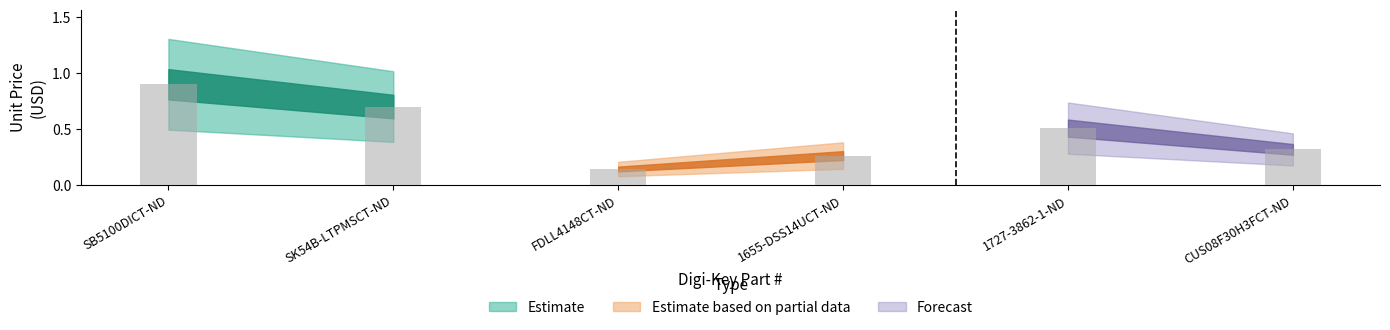

What is the sum of the values at SK54B-LTPMSCT-ND and 1655-DSS14UCT-ND?

1.0